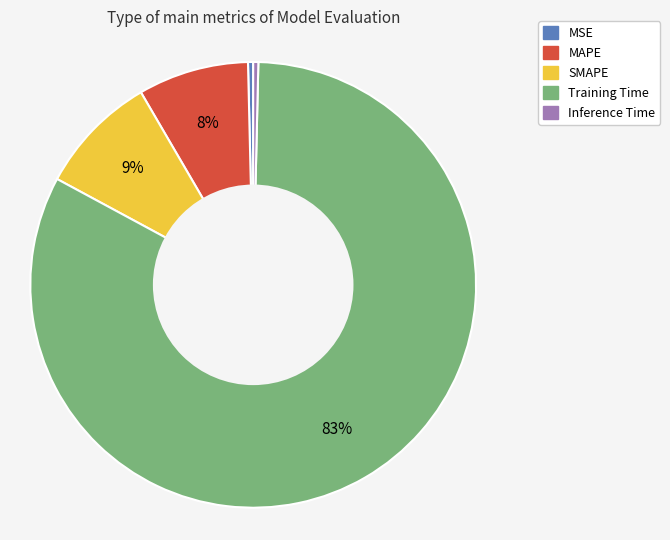

To the nearest percent, what is the average slice percentage?

20%